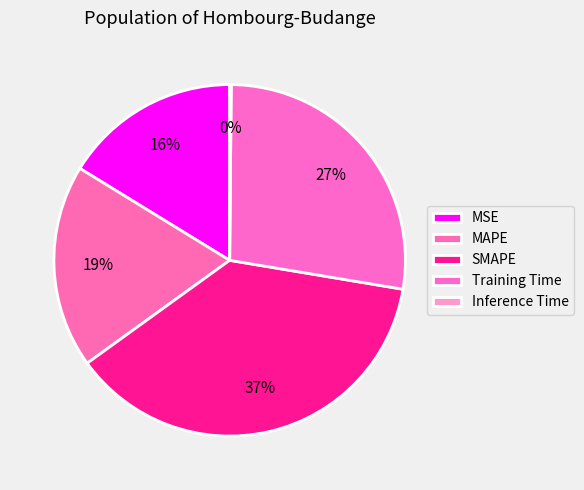

Which slice is the largest?

SMAPE